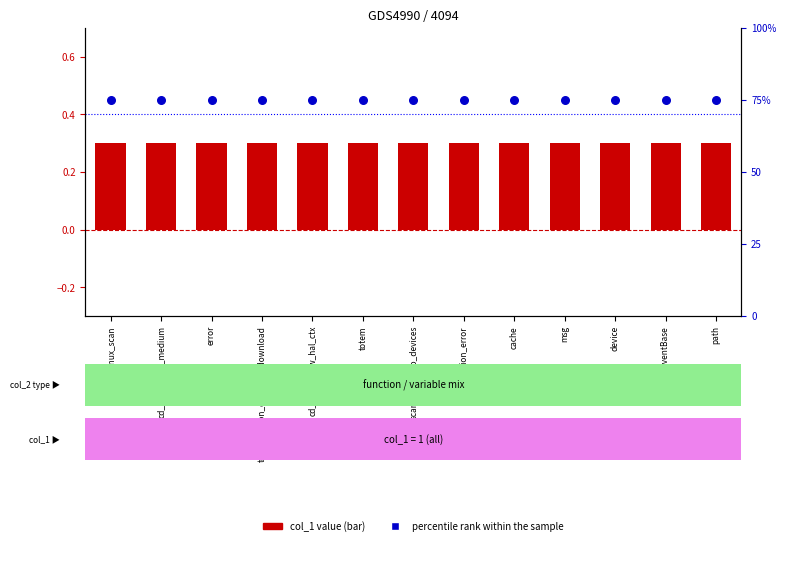

Which series has the largest Y range (max minus min)?

col_1 value